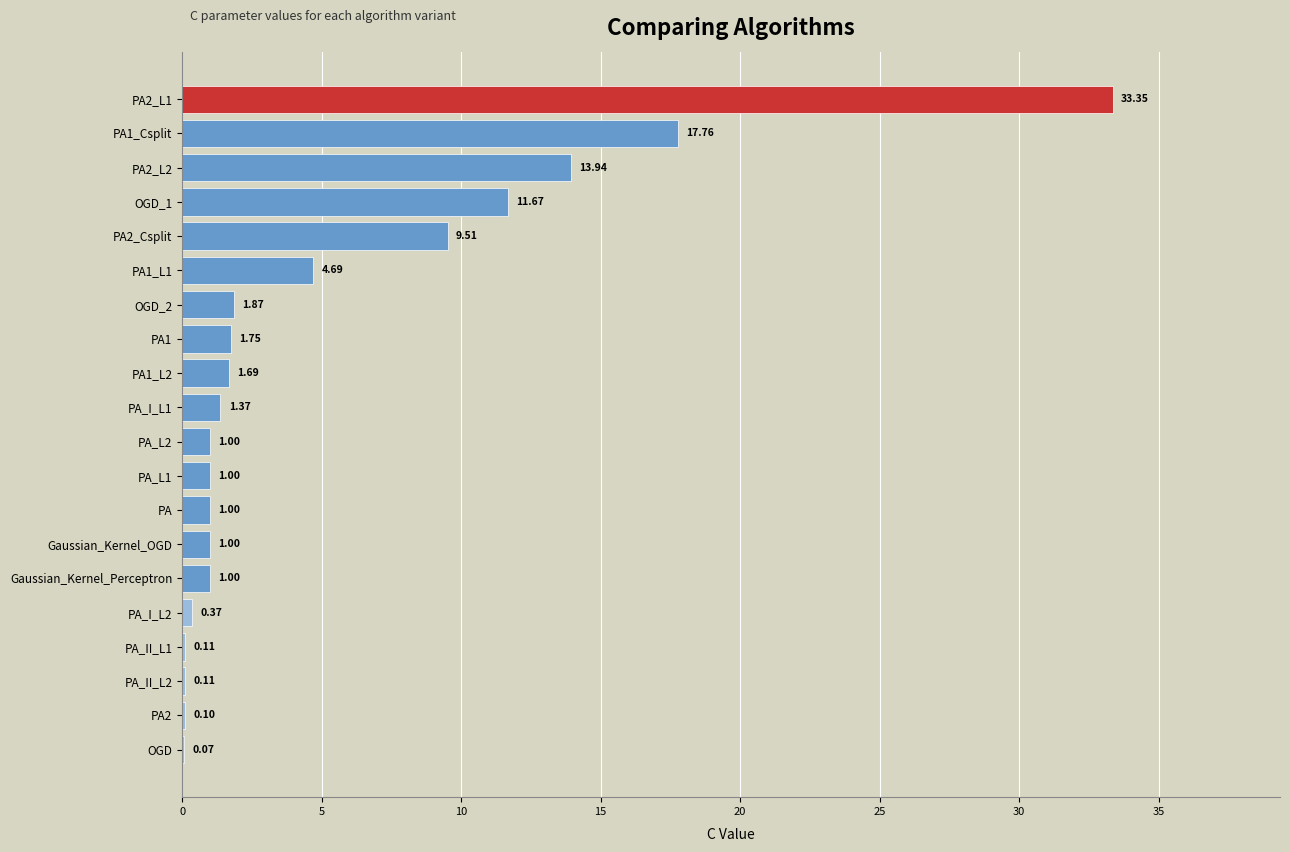

How many distinct data groups are displayed?

1